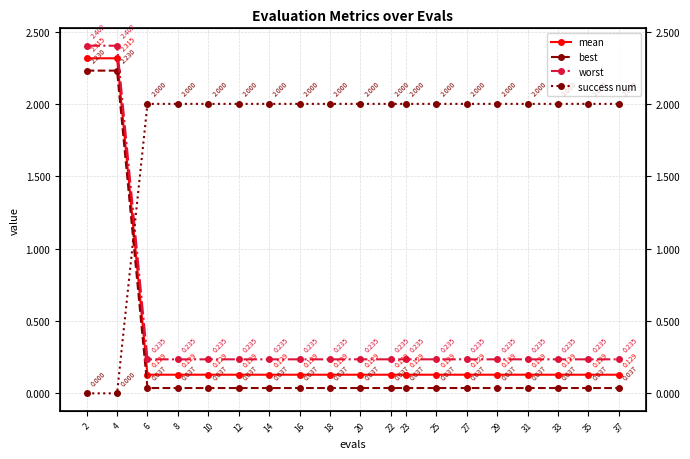

Reading left to right, extract all data points from this chart.

mean: 2=2.3	4=2.3	6=0.1	8=0.1	10=0.1	12=0.1	14=0.1	16=0.1	18=0.1	20=0.1	22=0.1	23=0.1	25=0.1	27=0.1	29=0.1	31=0.1	33=0.1	35=0.1	37=0.1
best: 2=2.2	4=2.2	6=0.0	8=0.0	10=0.0	12=0.0	14=0.0	16=0.0	18=0.0	20=0.0	22=0.0	23=0.0	25=0.0	27=0.0	29=0.0	31=0.0	33=0.0	35=0.0	37=0.0
worst: 2=2.4	4=2.4	6=0.2	8=0.2	10=0.2	12=0.2	14=0.2	16=0.2	18=0.2	20=0.2	22=0.2	23=0.2	25=0.2	27=0.2	29=0.2	31=0.2	33=0.2	35=0.2	37=0.2
success num: 2=0.0	4=0.0	6=2.0	8=2.0	10=2.0	12=2.0	14=2.0	16=2.0	18=2.0	20=2.0	22=2.0	23=2.0	25=2.0	27=2.0	29=2.0	31=2.0	33=2.0	35=2.0	37=2.0